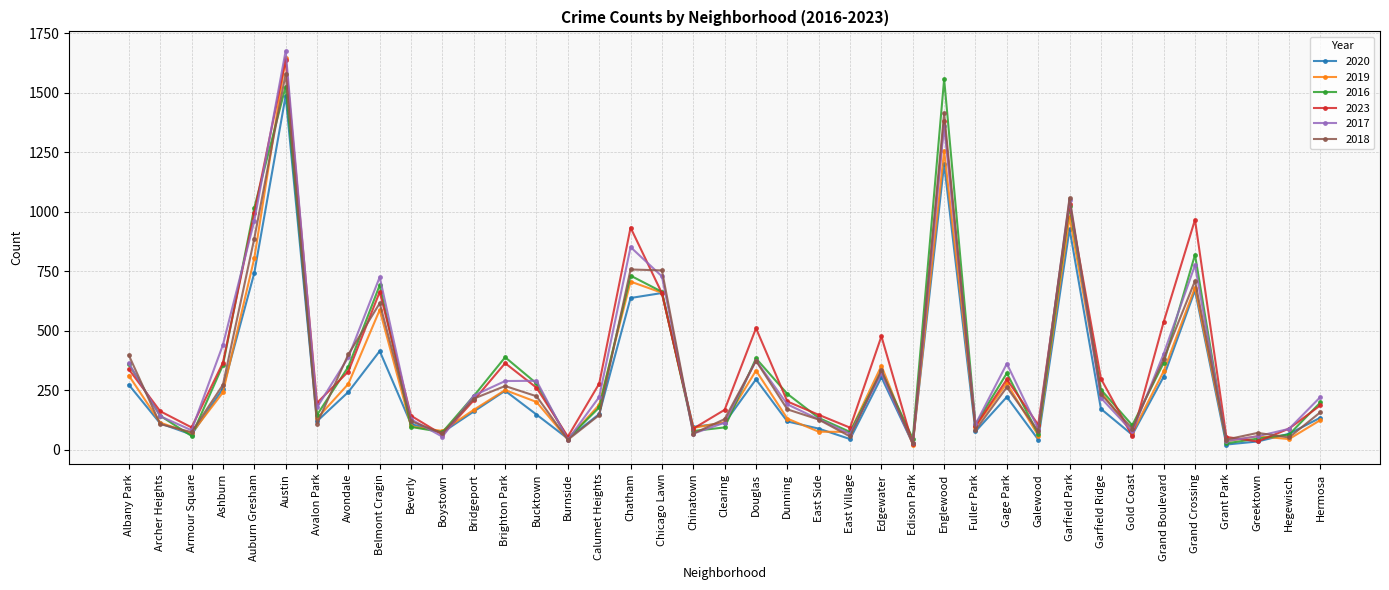

What is the difference between the highest and lowest values at Bridgeport?

67